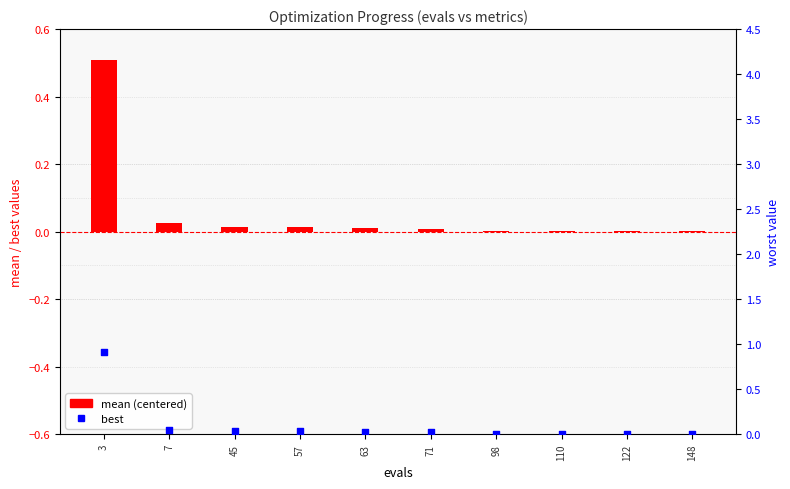

Which series has the largest Y range (max minus min)?

best